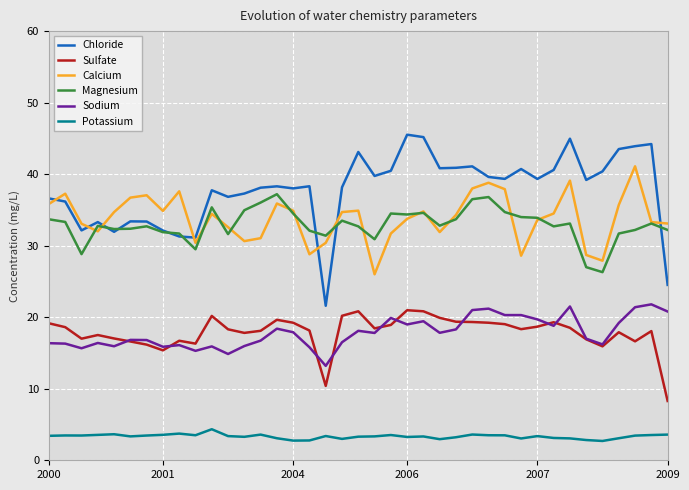

At how many categories does at least one series exceed 7?

39